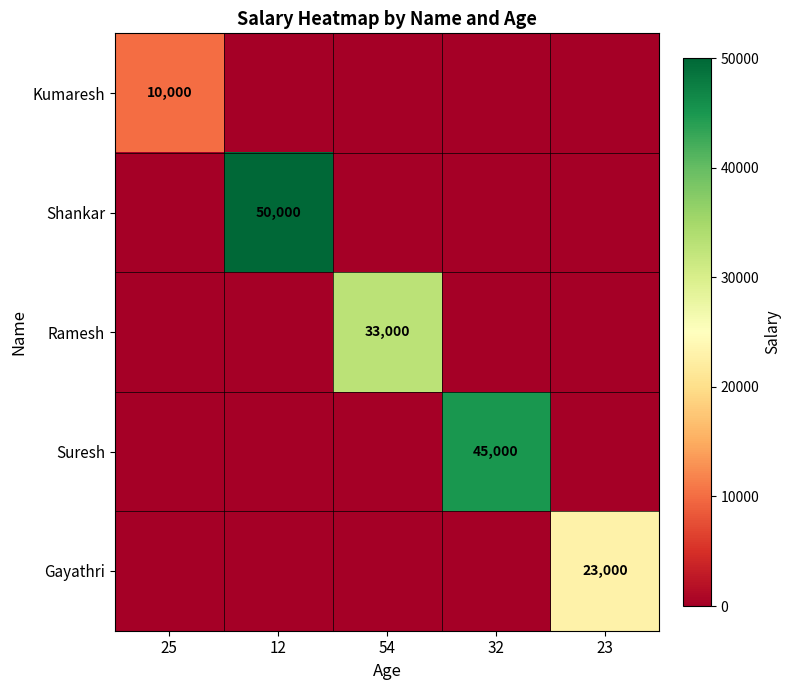

What is the total value across all series at 23?

23000